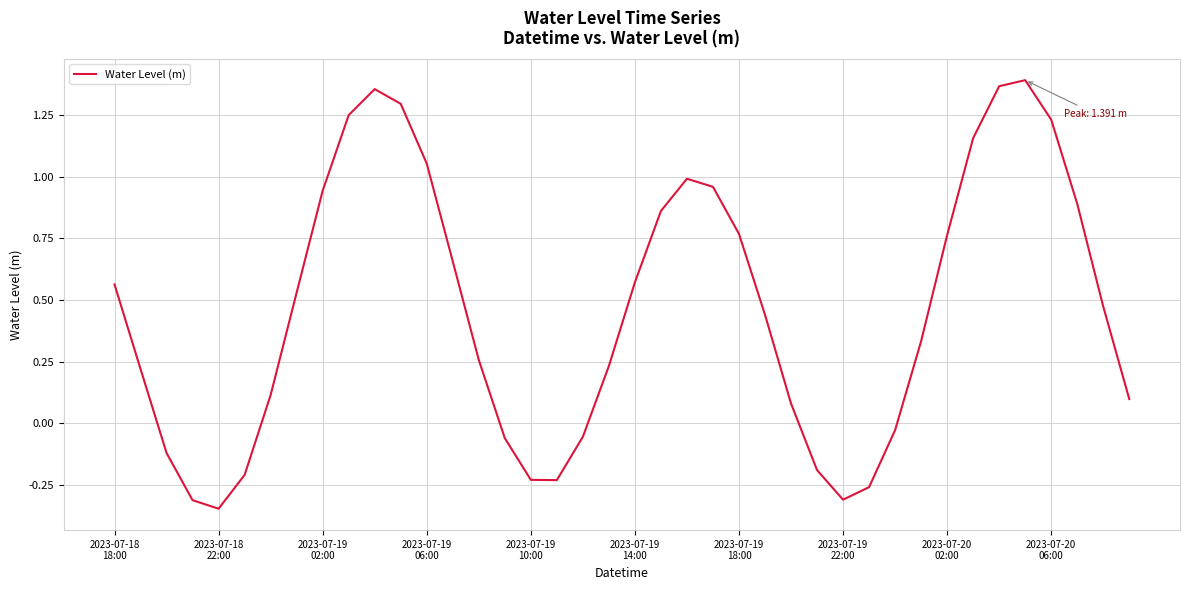

What is the difference between the maximum and minimum values?

1.7